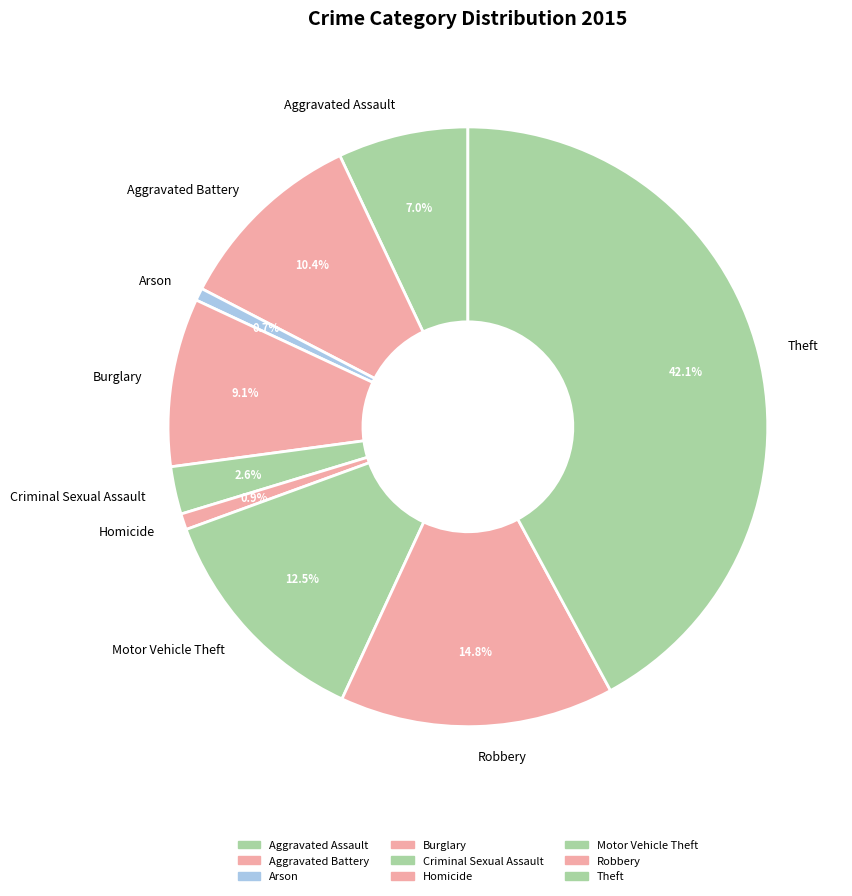

Between Motor Vehicle Theft and Aggravated Assault, which is larger?

Motor Vehicle Theft